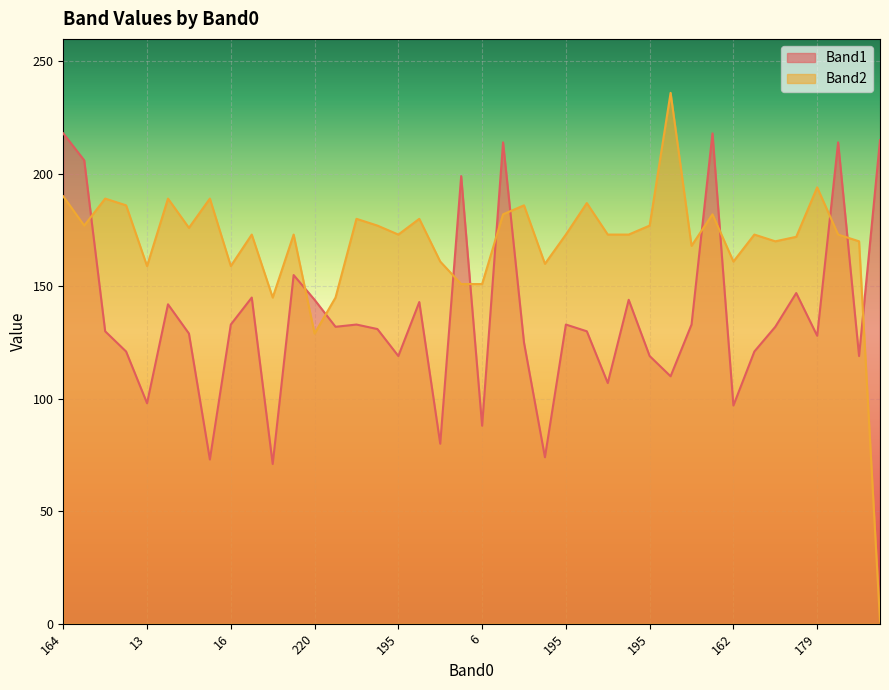

Which series has the largest total across all categories?

Band2